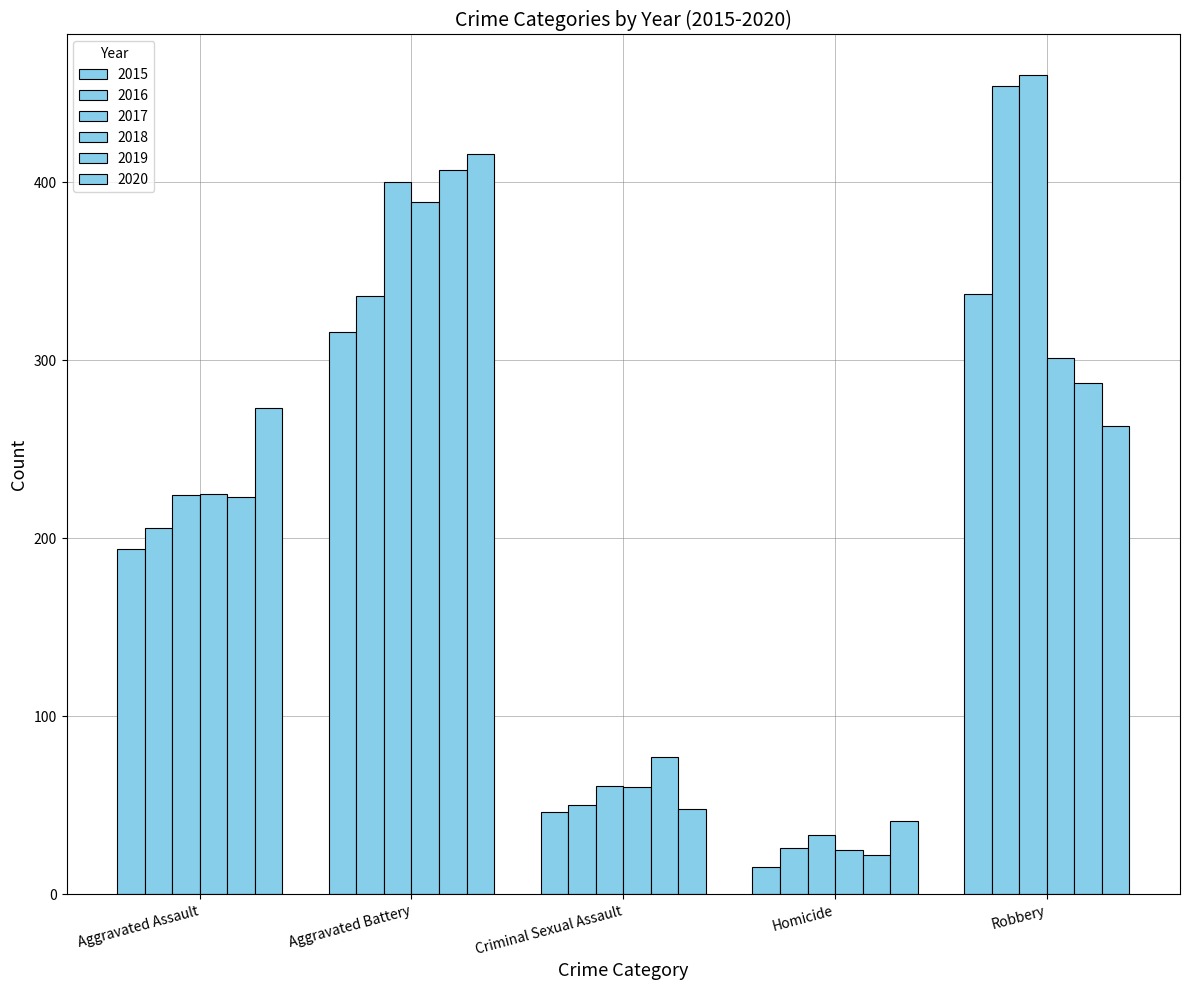

Does the chart contain stacked bars?

No